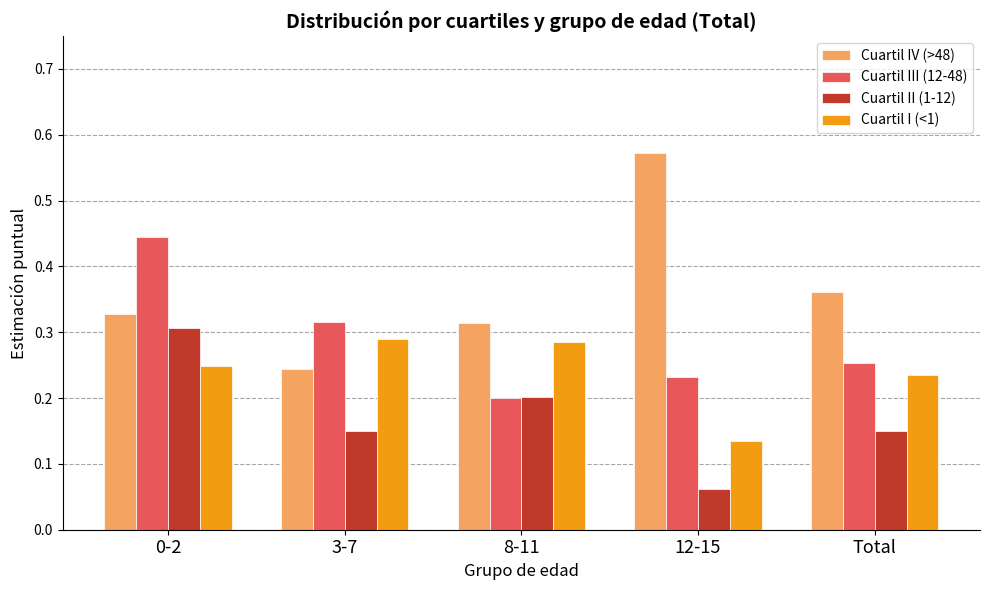

Where is Cuartil IV (>48) nearest to the value 0?

3-7